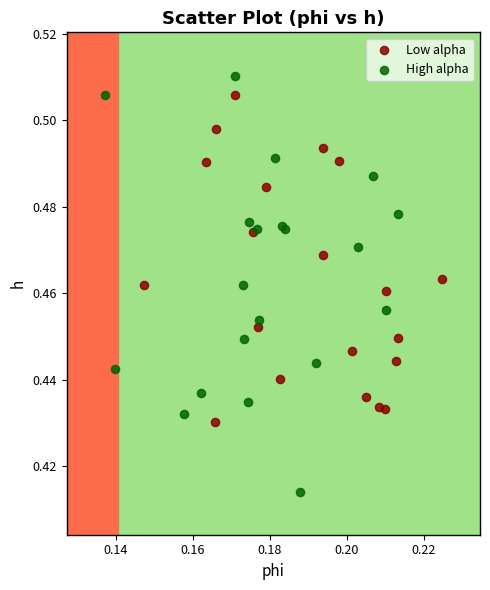

Which series reaches the minimum Y coordinate?

High alpha